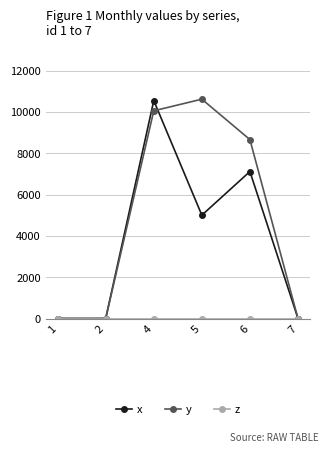

True or false: y has more than 1 interior local peaks.

False